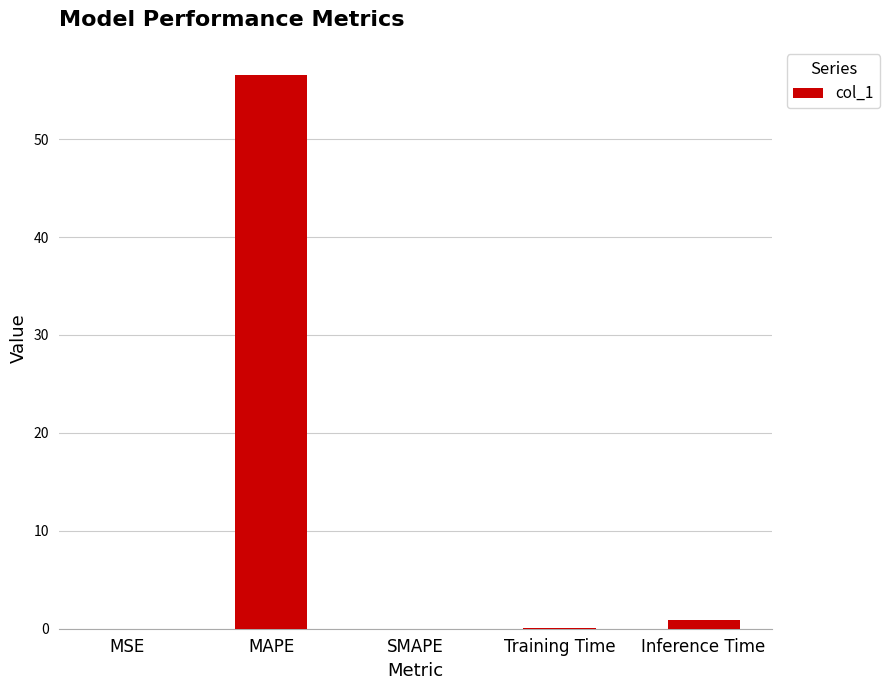

What is the change in value from SMAPE to Inference Time?

+0.9